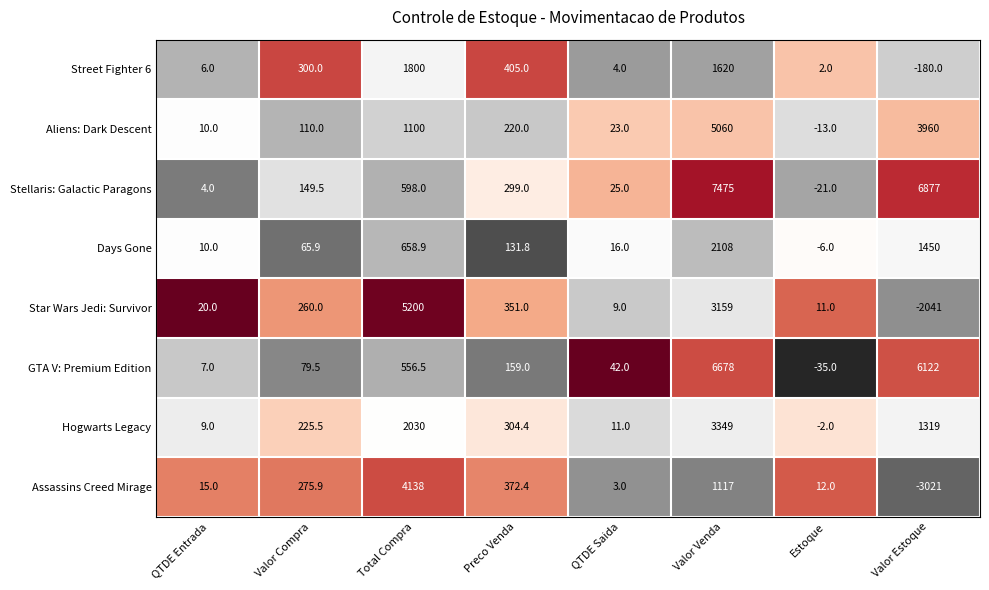

True or false: Star Wars Jedi: Survivor has a value of 11.0 at Estoque.

True